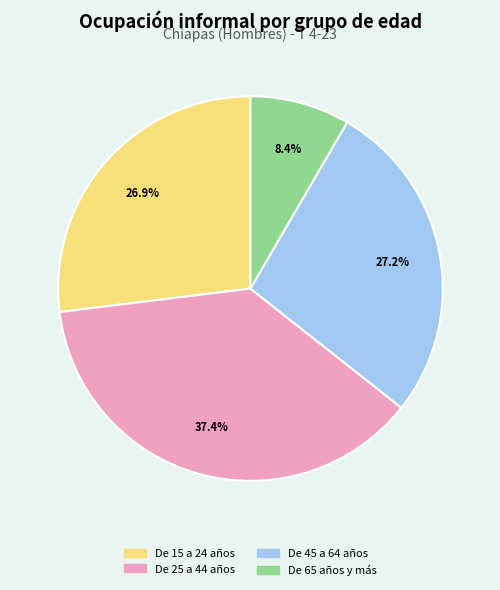

Between De 65 años y más and De 25 a 44 años, which is larger?

De 25 a 44 años